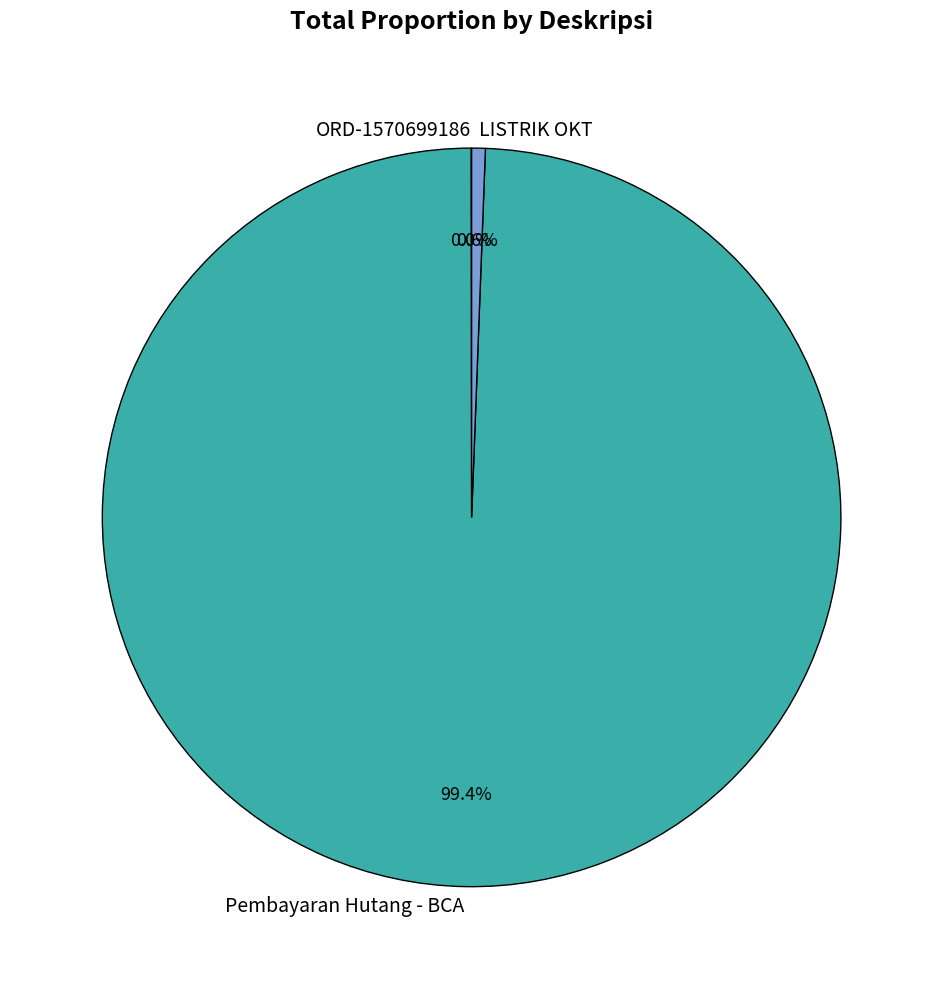

Do Pembayaran Hutang - BCA and LISTRIK OKT together represent more than half of the pie?

Yes